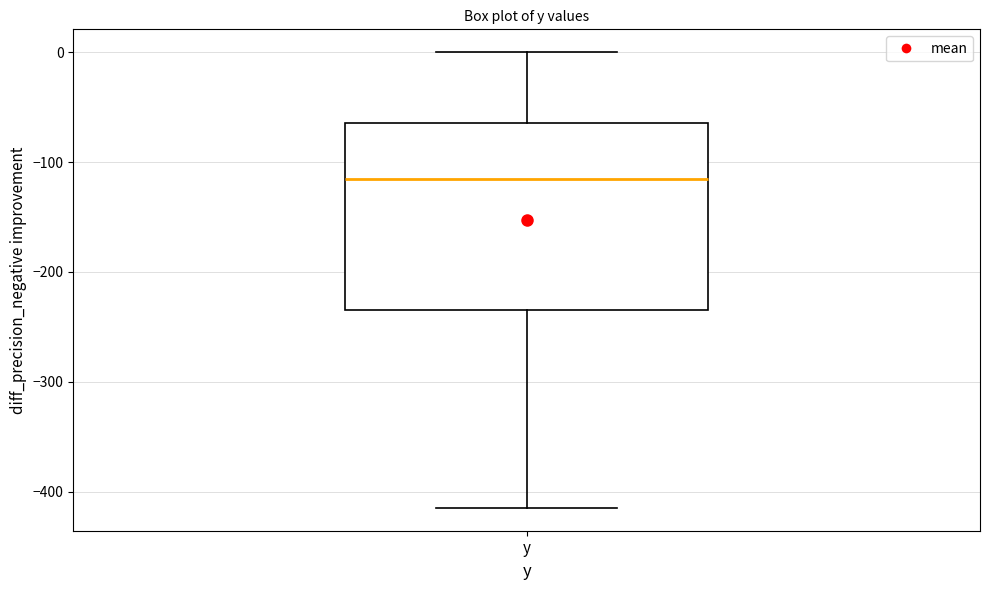

Read this box plot against the y-axis: the position of the median line, the range covered by the box, and the ends of both whiskers. The values are not printed on the chart, so give them approximately, as read against the axis.

median -120, box -230 to -60, whiskers -410 to 0